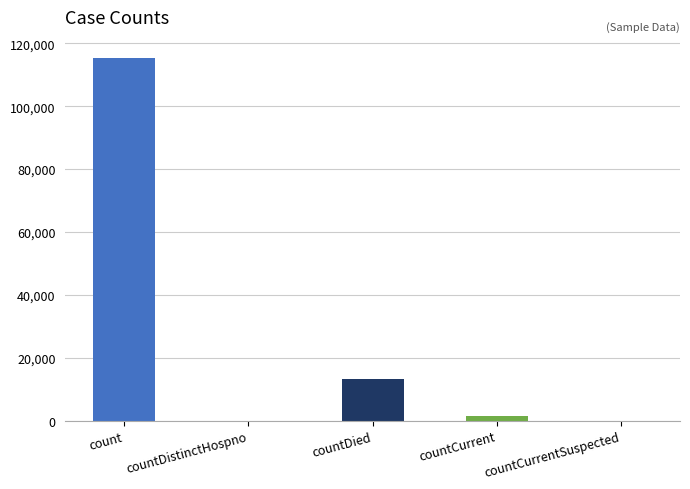

Is it true that the value at count is 115379?

True